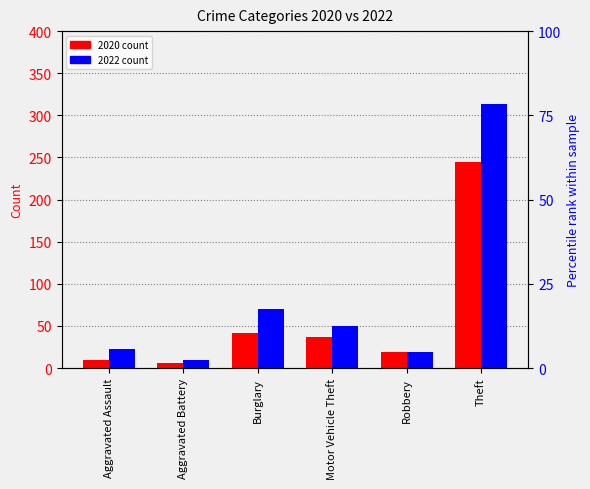

What is the label of the 1st bar from the left?

Aggravated Assault